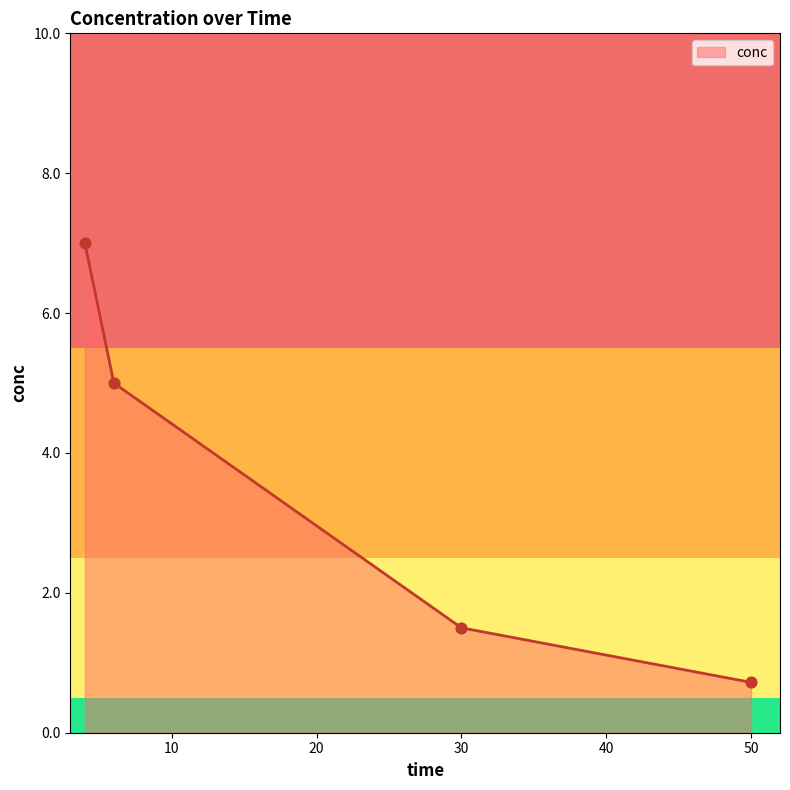

What is the difference between the maximum and minimum values?

6.3